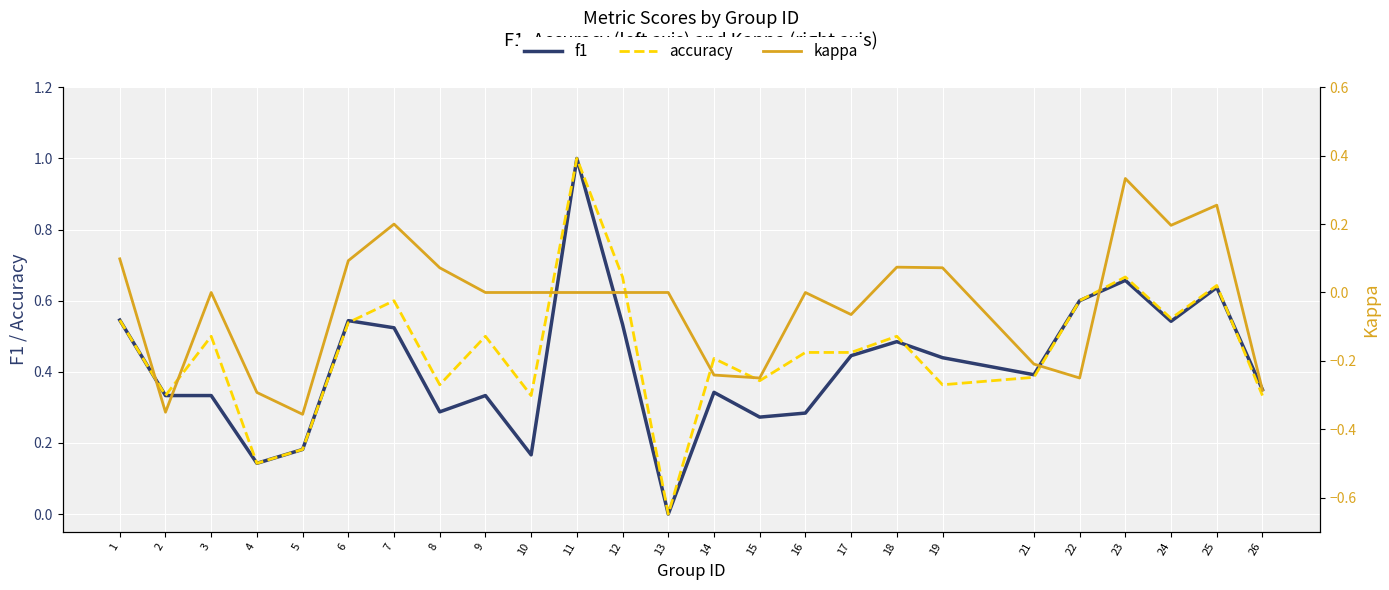

Reading left to right, what are all the values shown in this chart?

f1: 1=0.5	2=0.3	3=0.3	4=0.1	5=0.2	6=0.5	7=0.5	8=0.3	9=0.3	10=0.2	11=1.0	12=0.5	13=0.0	14=0.3	15=0.3	16=0.3	17=0.4	18=0.5	19=0.4	21=0.4	22=0.6	23=0.7	24=0.5	25=0.6	26=0.4
accuracy: 1=0.5	2=0.3	3=0.5	4=0.1	5=0.2	6=0.5	7=0.6	8=0.4	9=0.5	10=0.3	11=1.0	12=0.7	13=0.0	14=0.4	15=0.4	16=0.5	17=0.5	18=0.5	19=0.4	21=0.4	22=0.6	23=0.7	24=0.6	25=0.6	26=0.3
kappa: 1=0.1	2=-0.3	3=0.0	4=-0.3	5=-0.4	6=0.1	7=0.2	8=0.1	9=0.0	10=0.0	11=0.0	12=0.0	13=0.0	14=-0.2	15=-0.2	16=0.0	17=-0.1	18=0.1	19=0.1	21=-0.2	22=-0.2	23=0.3	24=0.2	25=0.3	26=-0.3